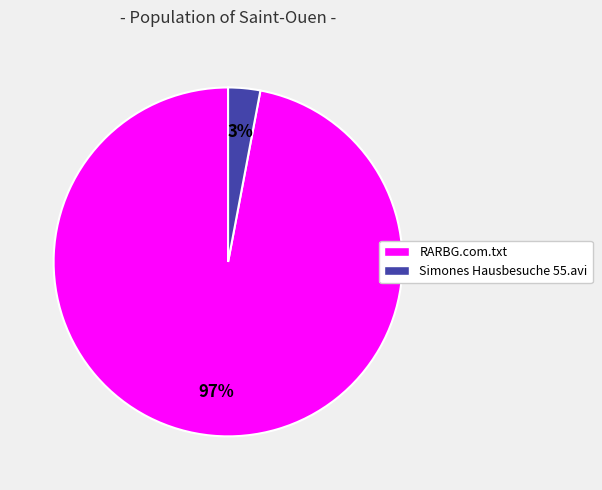

Do Simones Hausbesuche 55.avi and RARBG.com.txt together represent more than half of the pie?

Yes